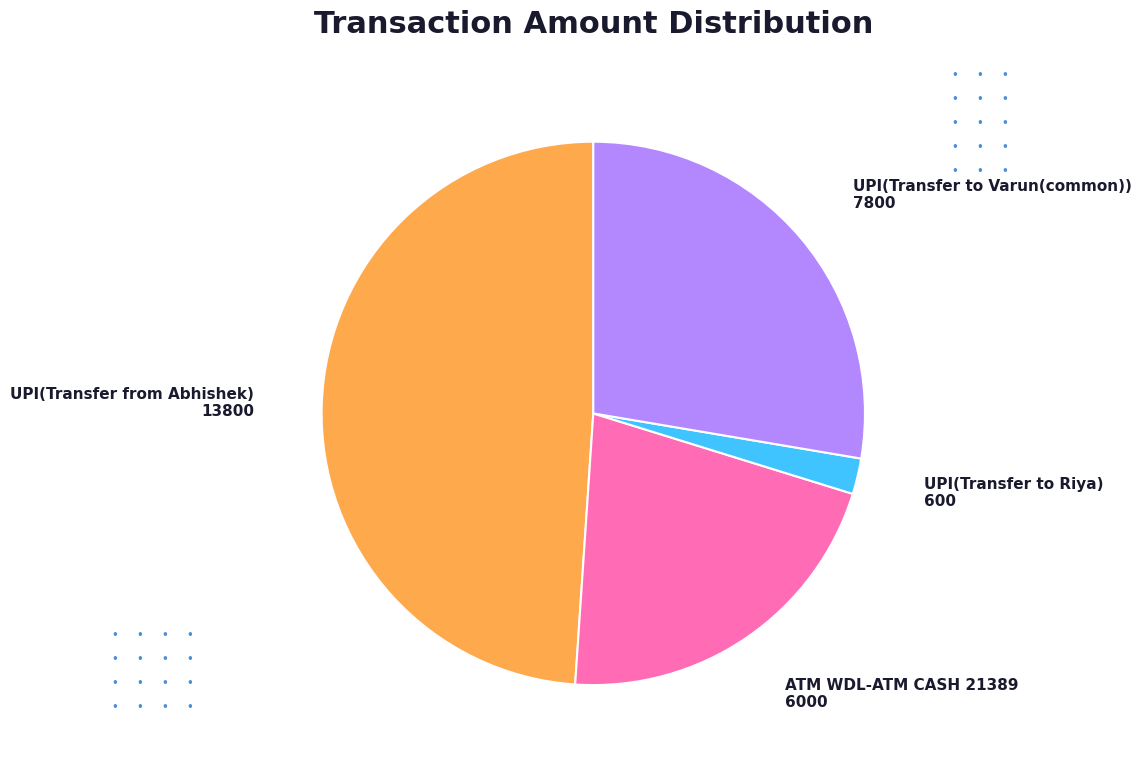

Approximately how many times larger is the value at ATM WDL-ATM CASH 21389 compared to UPI(Transfer from Abhishek)?

0.4